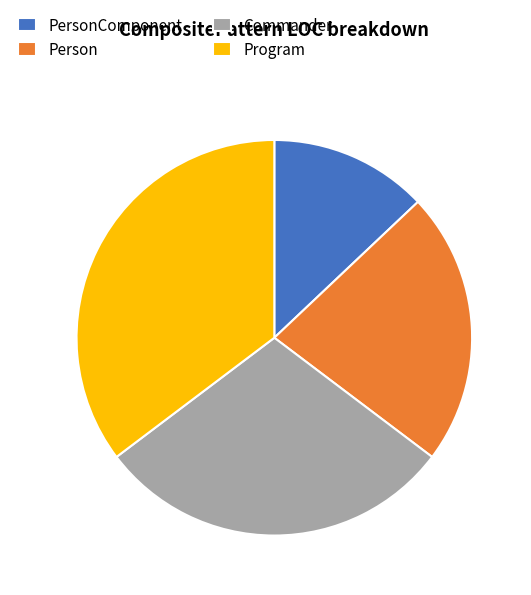

Count the number of slices in the pie.

4